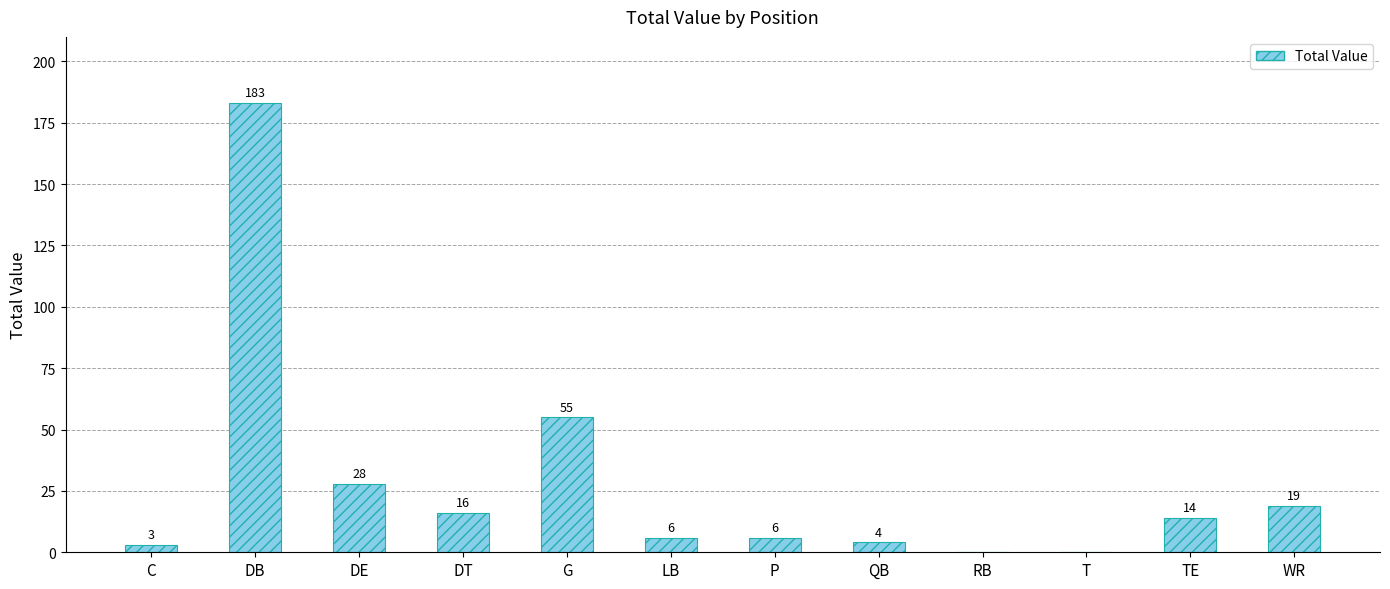

What is the difference between the values at LB and G?

49